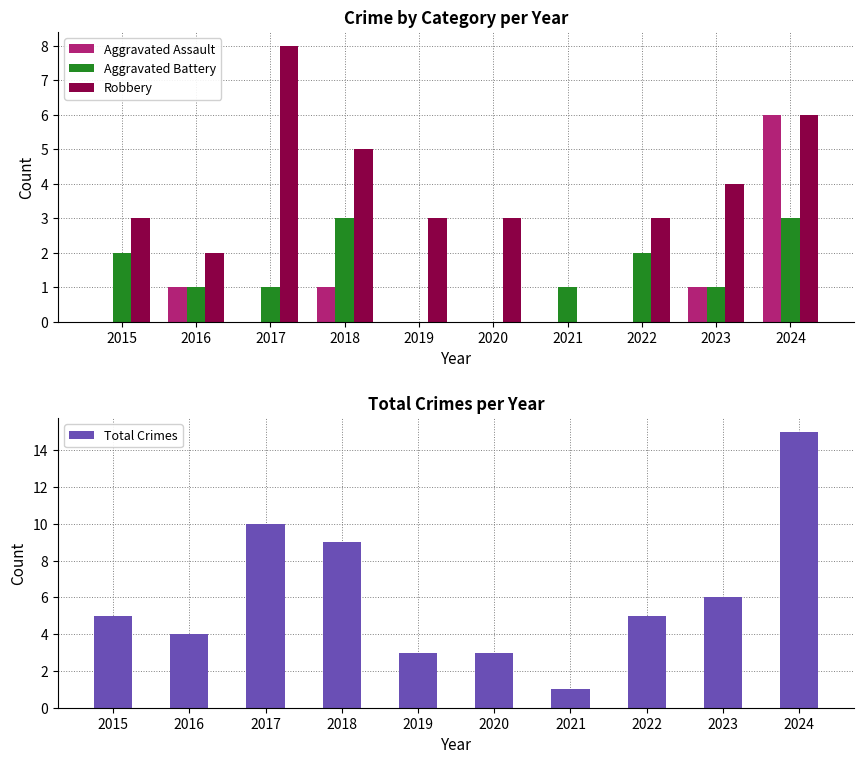

Reading right to left, list all the values displayed in this chart.

Aggravated Assault: 2024=6	2023=1	2022=0	2021=0	2020=0	2019=0	2018=1	2017=0	2016=1	2015=0
Aggravated Battery: 2024=3	2023=1	2022=2	2021=1	2020=0	2019=0	2018=3	2017=1	2016=1	2015=2
Robbery: 2024=6	2023=4	2022=3	2021=0	2020=3	2019=3	2018=5	2017=8	2016=2	2015=3
Total Crimes: 2024=15	2023=6	2022=5	2021=1	2020=3	2019=3	2018=9	2017=10	2016=4	2015=5